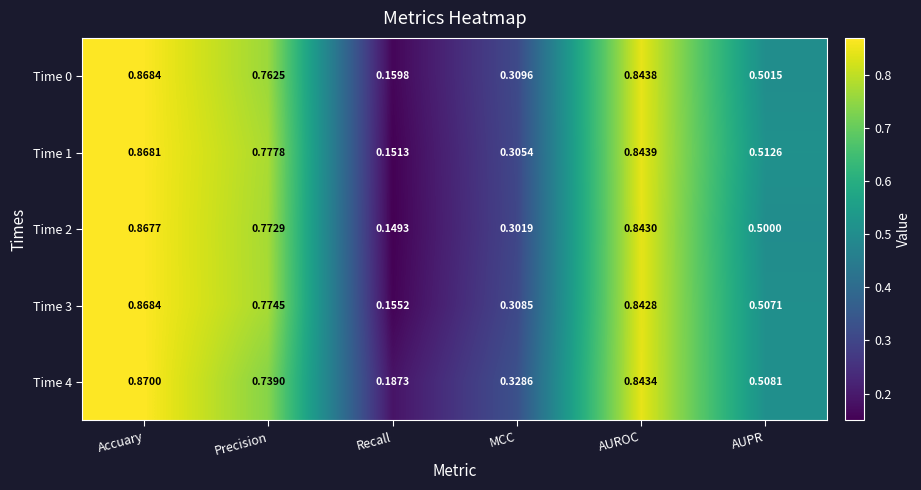

At which label is Time 3 closest to 0?

Recall